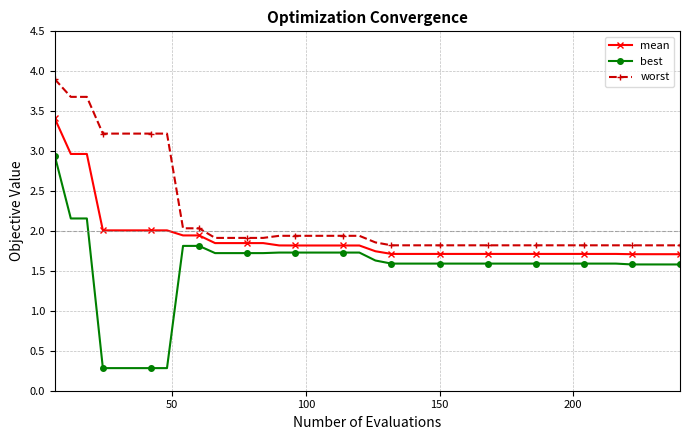

What are all the series names shown in the legend?

mean, best, worst